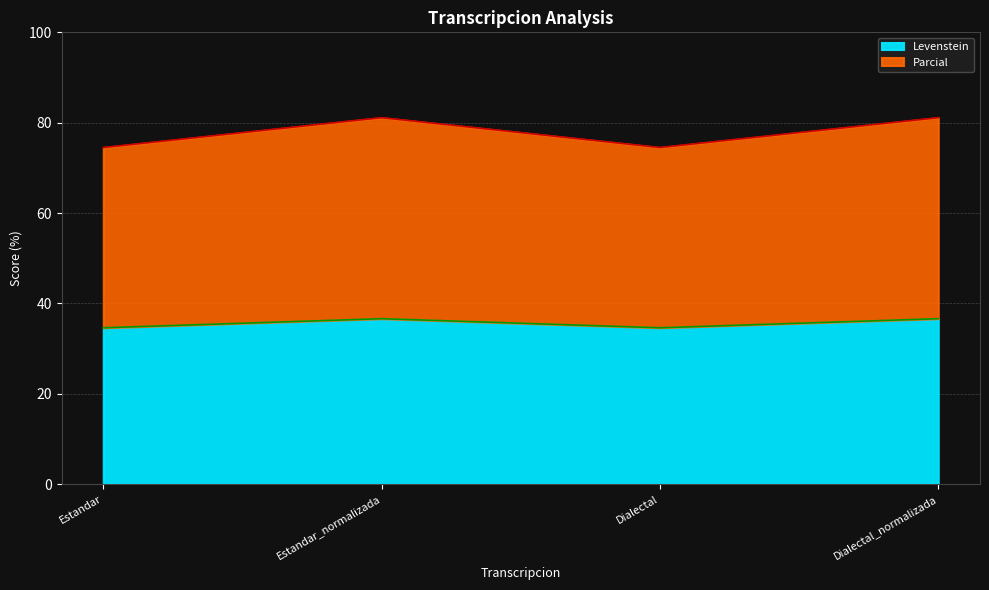

Does the chart display data point markers on the line(s)?

No